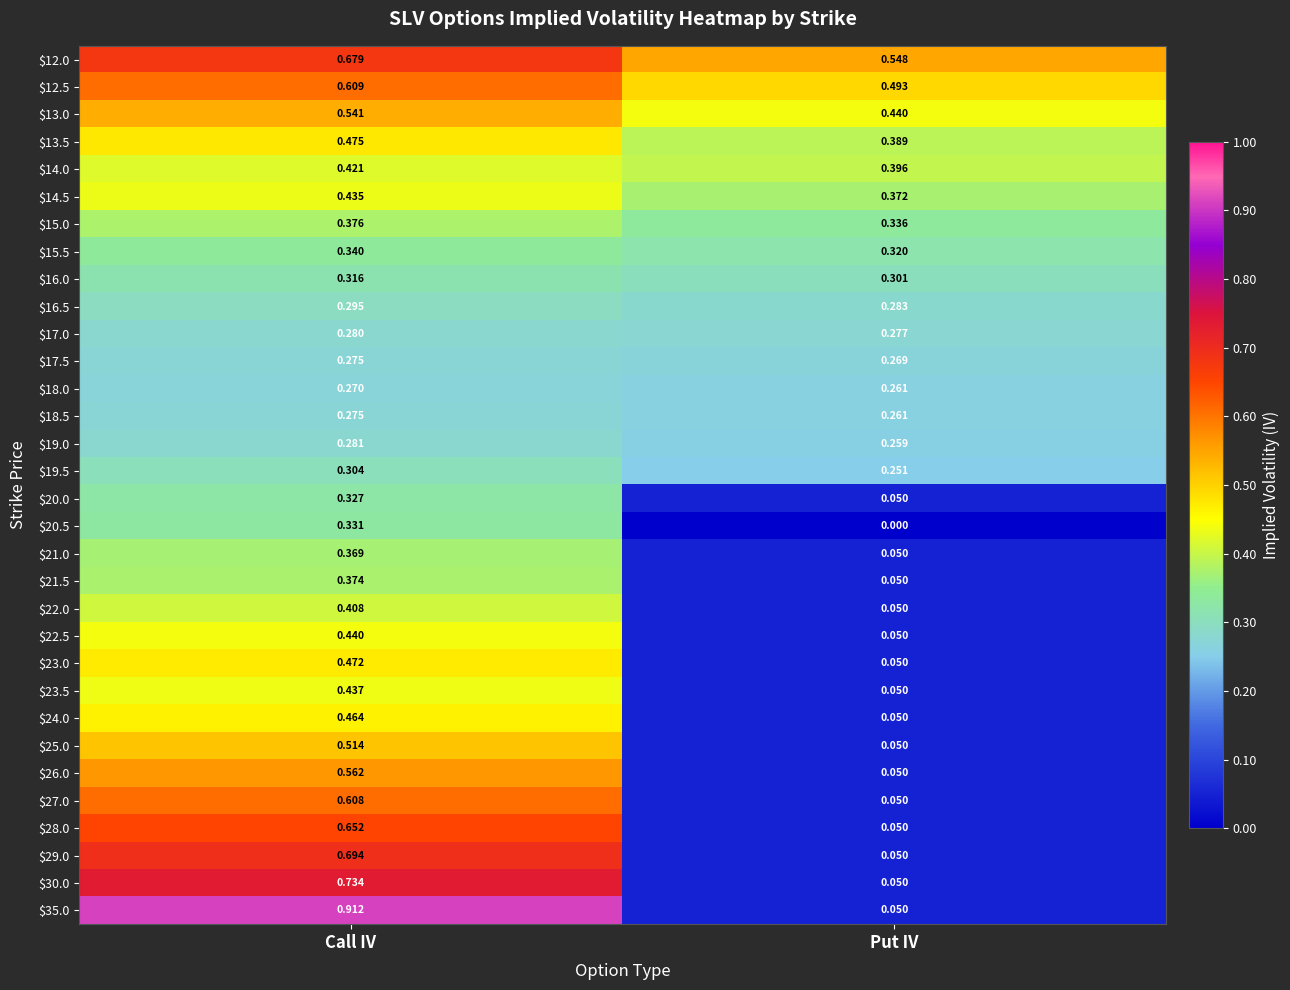

At how many categories does at least one series exceed 0?

2